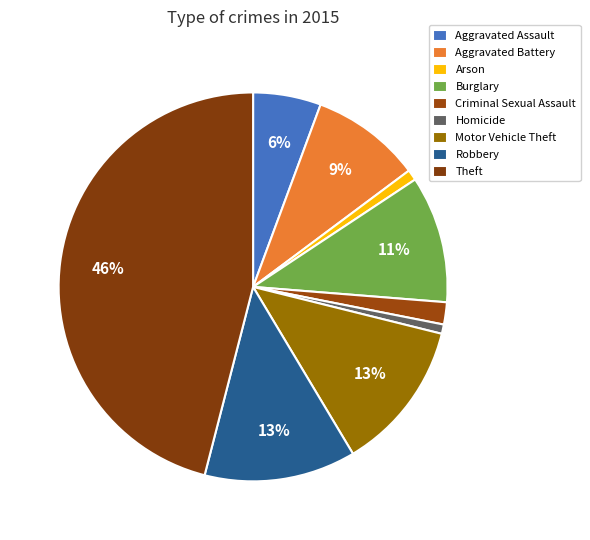

What percentage is the Aggravated Assault slice, to the nearest percent?

6%